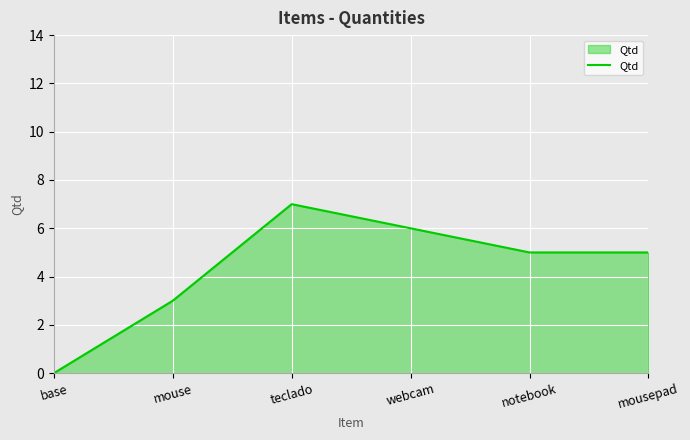

Count the values in the range 3 to 6.

4